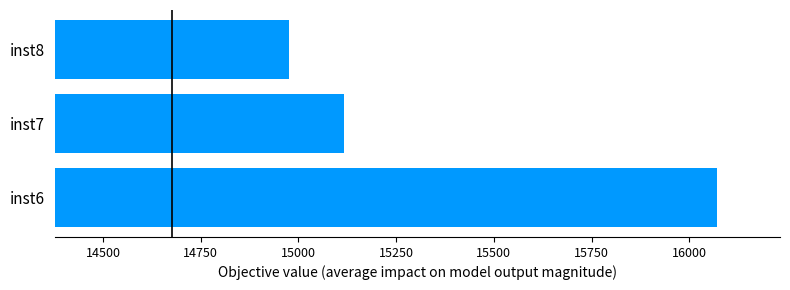

Reading bottom to top, extract all data points from this chart.

inst6=16071.4	inst7=15117.7	inst8=14975.9